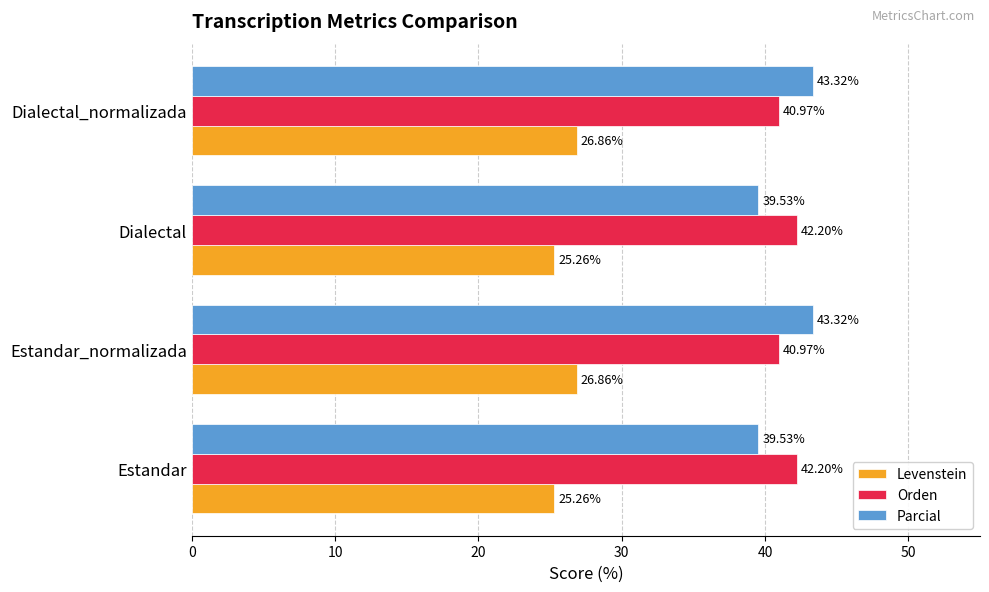

What is the difference between the maximum and minimum values in the Parcial series?

3.8